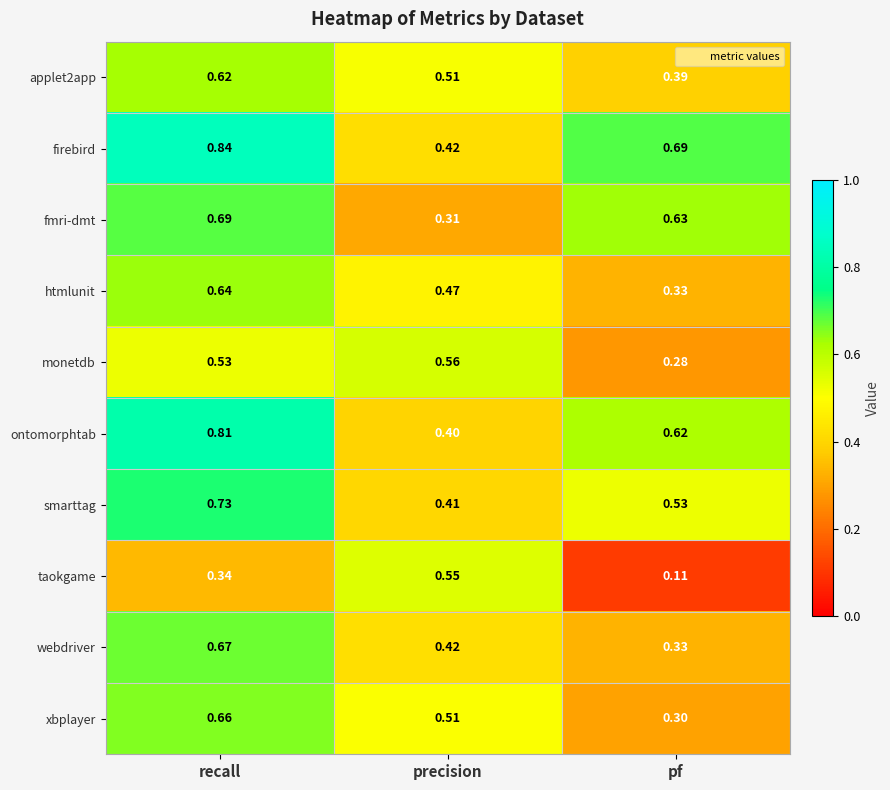

Rank the categories by fmri-dmt value from highest to lowest.

recall, pf, precision